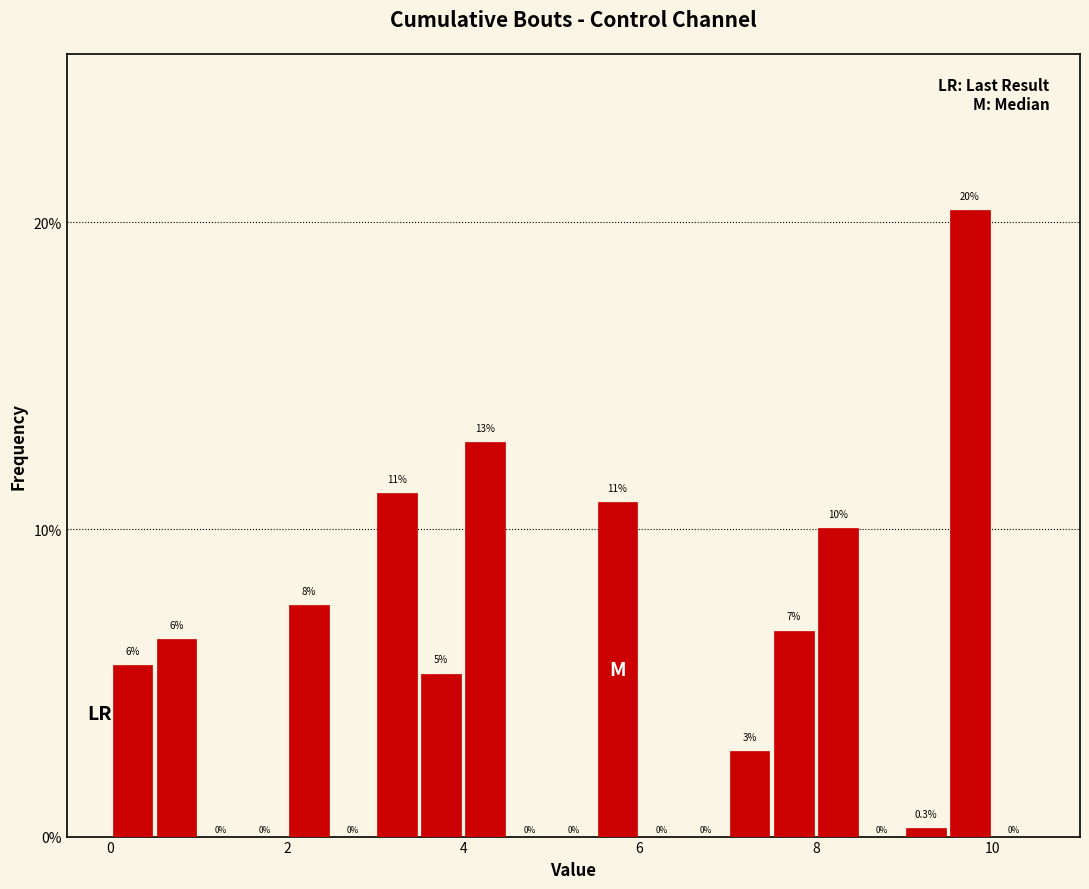

Read against the x-axis, roughly where is the centre of the tallest bar?

9.8